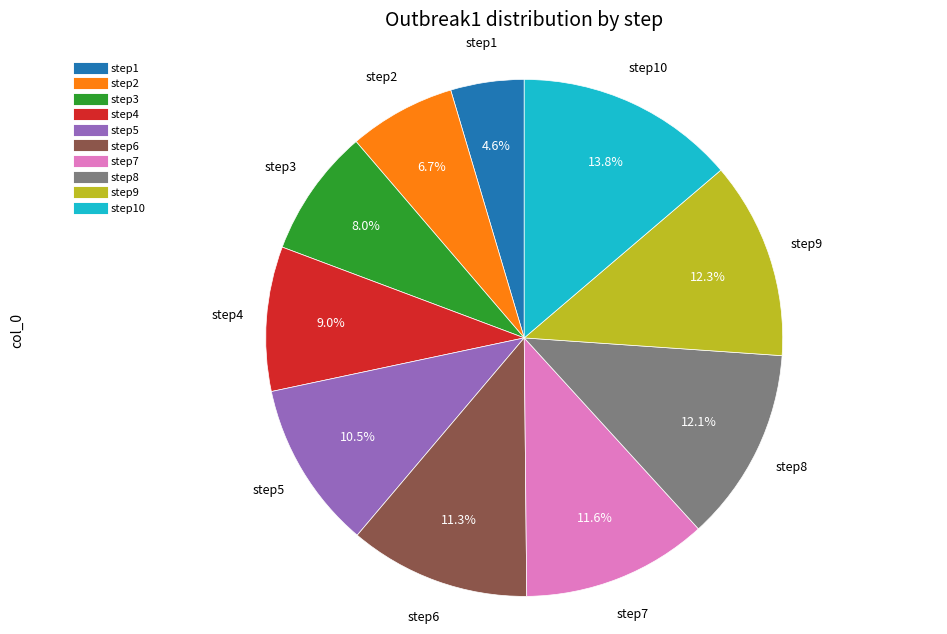

Is there a majority slice in this chart?

No